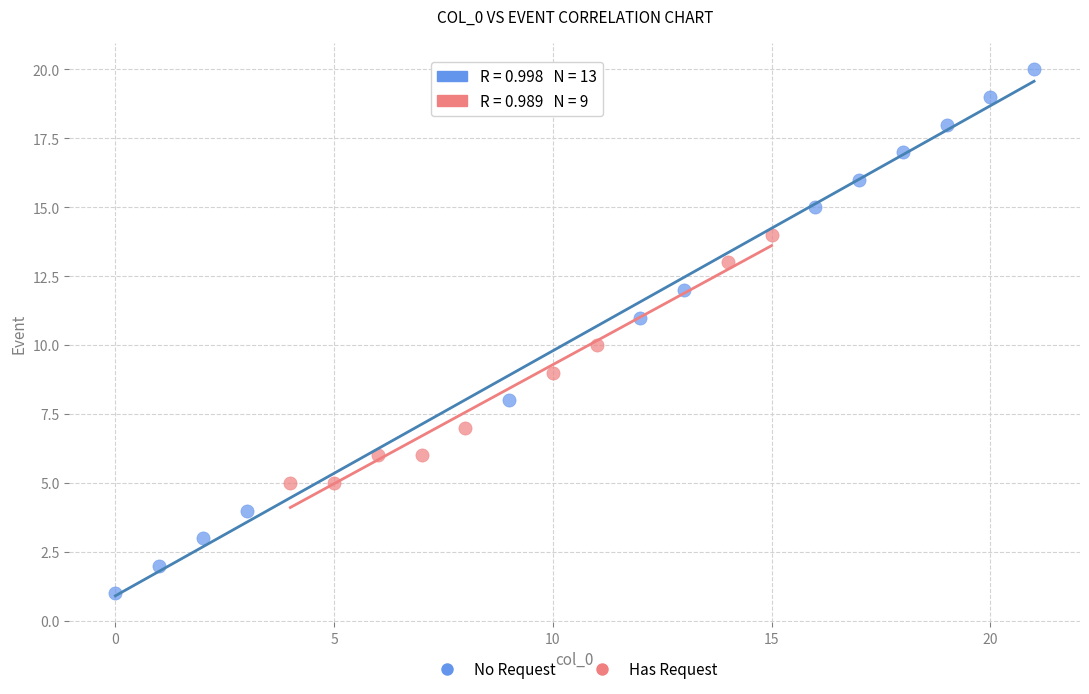

Which series reaches the minimum Y coordinate?

No Request